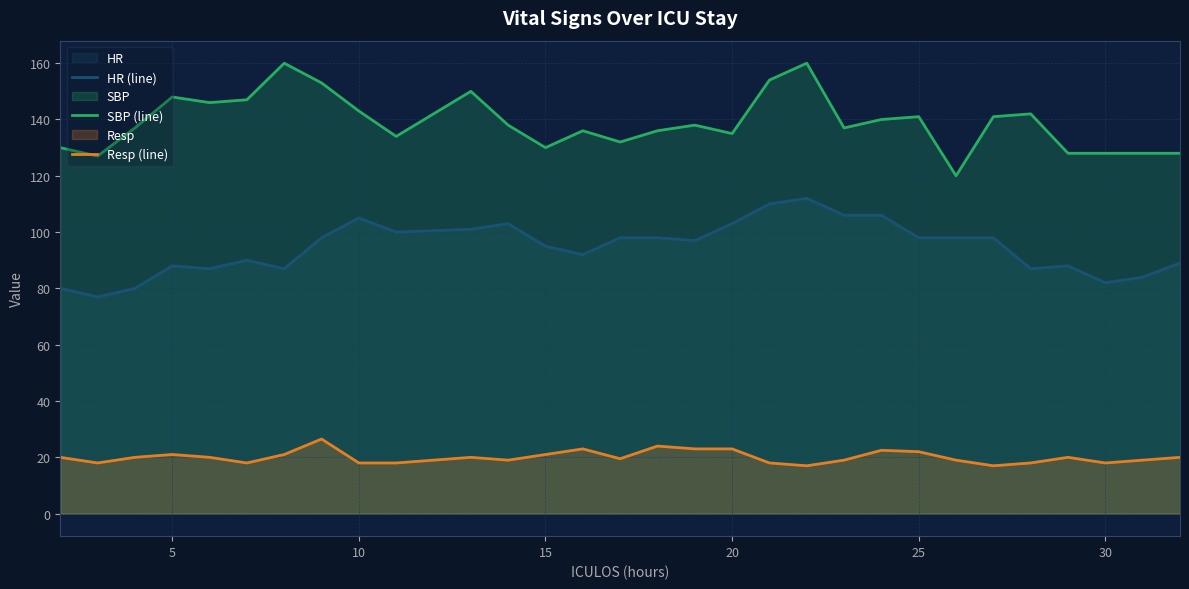

What is the value of the Resp (line) point at the 25th from the left?

17.0